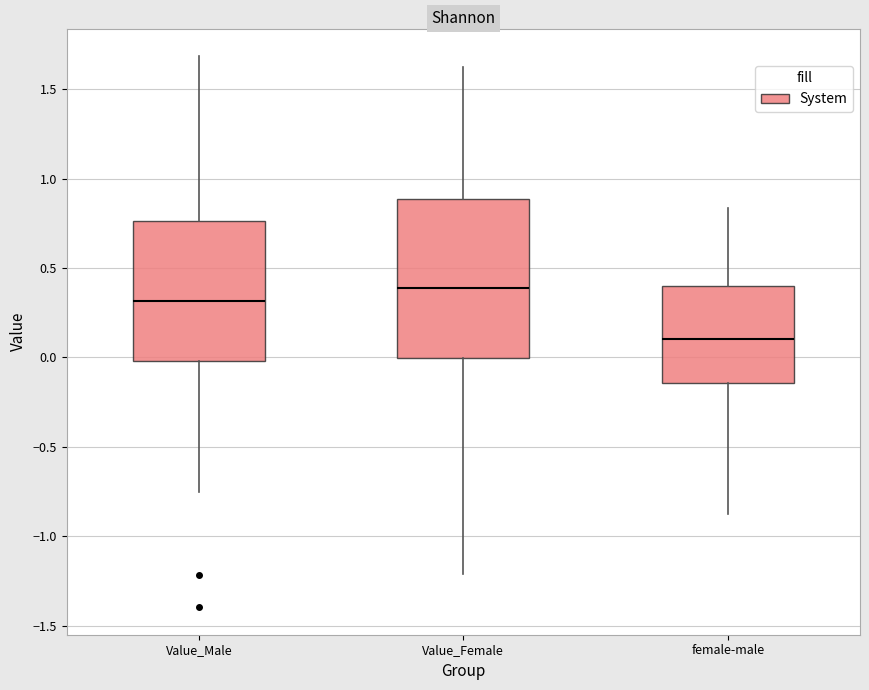

Reading left to right, transcribe this box plot: for each box, give where its median line is, the range the box spans, and where its two whiskers end, as read against the y-axis. The values are not printed on the chart, so give them approximately, as read against the axis.

Value_Male: median 0.30, box 0.00 to 0.75, whiskers -0.75 to 1.70
Value_Female: median 0.40, box 0.00 to 0.90, whiskers -1.20 to 1.65
female-male: median 0.10, box -0.15 to 0.40, whiskers -0.90 to 0.85